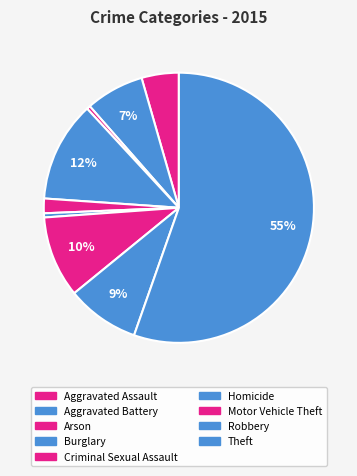

Count the number of slices in the pie.

9